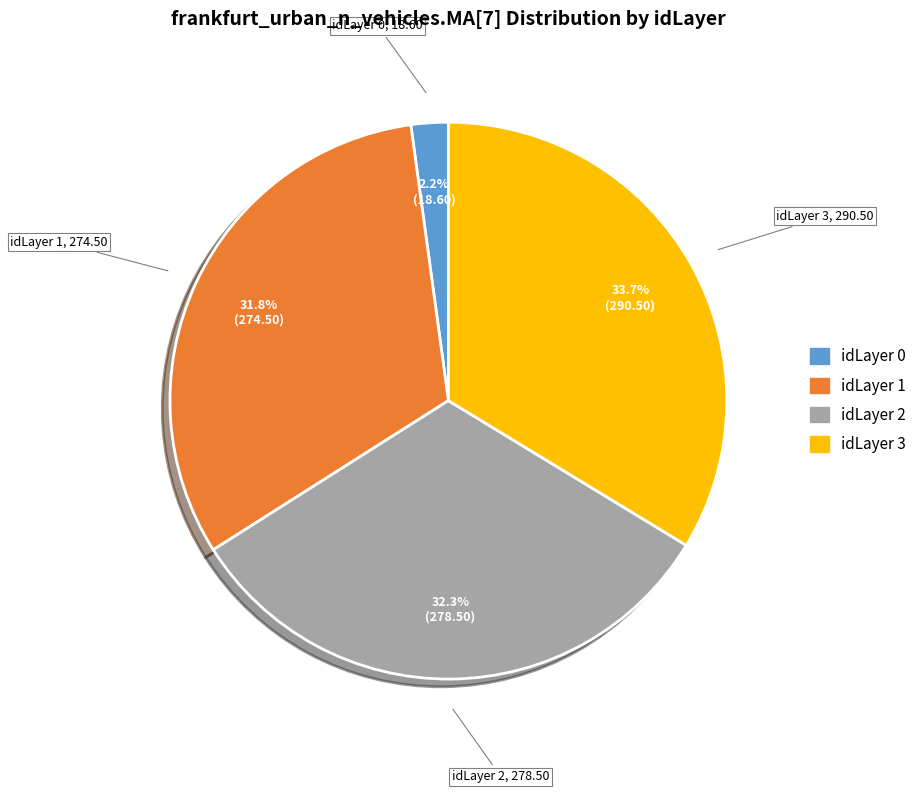

Does any single category account for the majority?

No